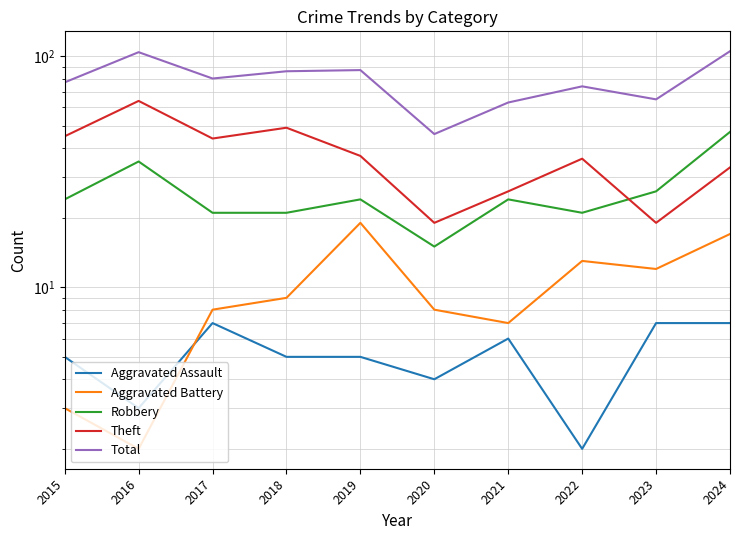

Does the chart display data point markers on the line(s)?

No